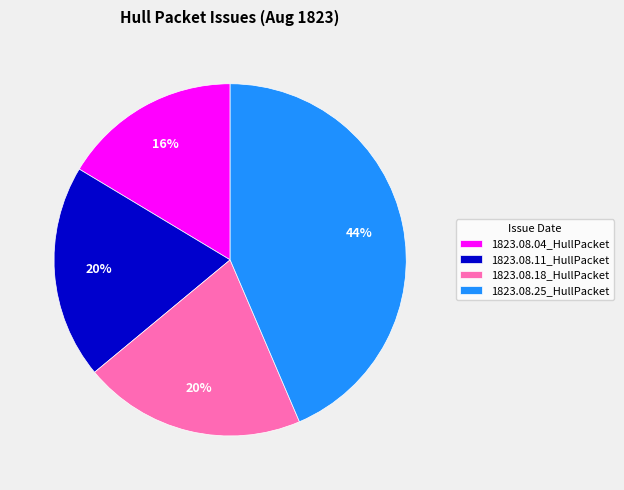

To the nearest percent, what is the combined percentage of 1823.08.04_HullPacket and 1823.08.25_HullPacket?

60%